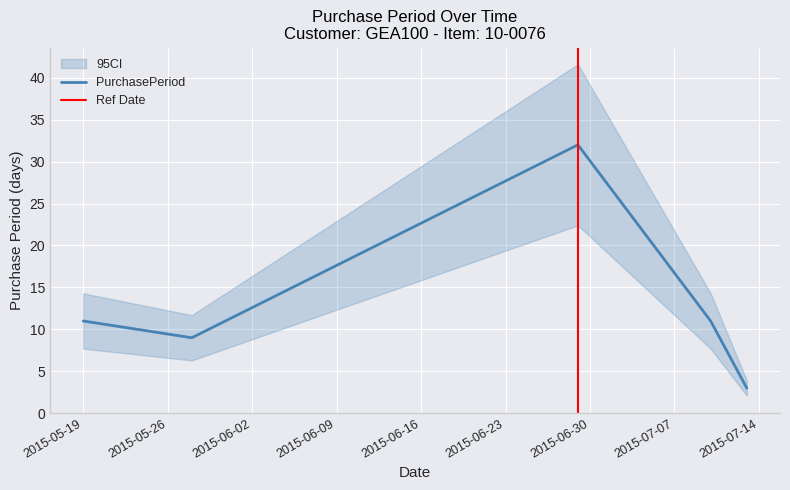

What is the value of the 2nd point from the left?

9